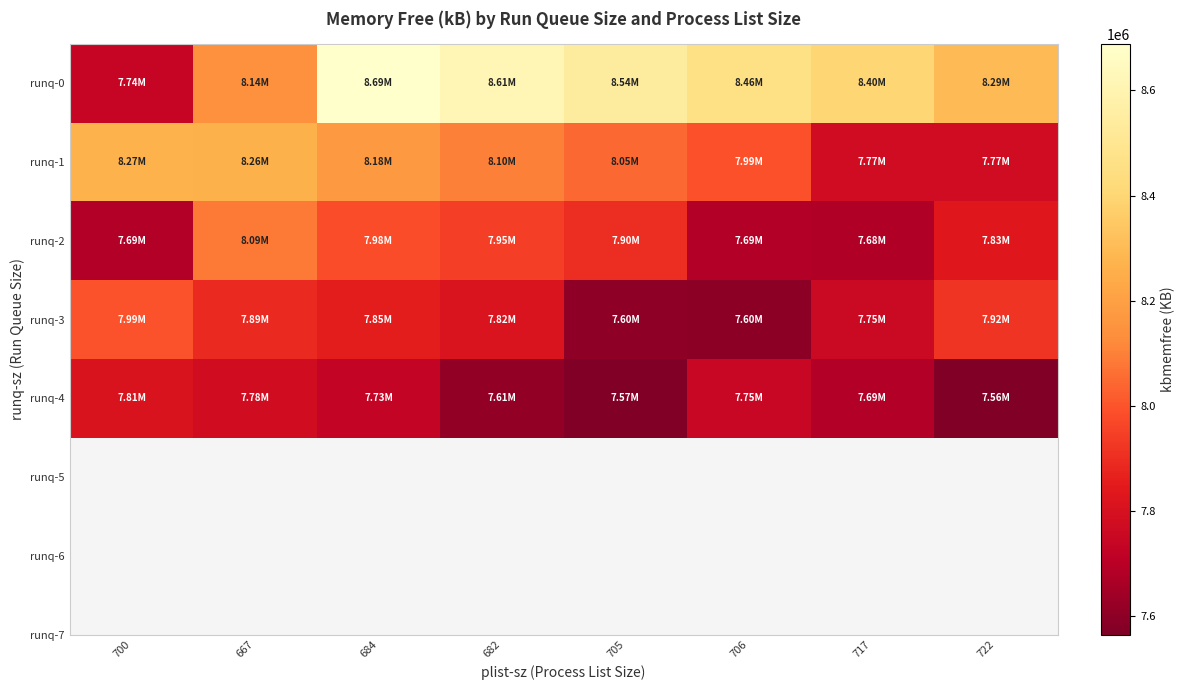

Reading left to right, extract all data points from this chart.

runq-0: 700=7737944	667=8141896	684=8688512	682=8613624	705=8541648	706=8459544	717=8397276	722=8294228
runq-1: 700=8268800	667=8263048	684=8175836	682=8097220	705=8045604	706=7993848	717=7774196	722=7772020
runq-2: 700=7685068	667=8085952	684=7982332	682=7946284	705=7901536	706=7686404	717=7680024	722=7834684
runq-3: 700=7994724	667=7888520	684=7850488	682=7815700	705=7600900	706=7599356	717=7753316	722=7919376
runq-4: 700=7810780	667=7779204	684=7728656	682=7611020	705=7566548	706=7746280	717=7687040	722=7564276